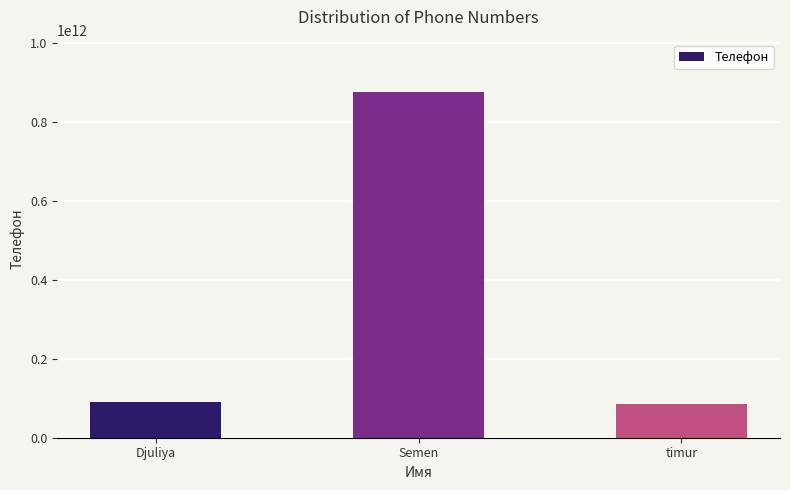

What is the label of the 1st bar from the right?

timur